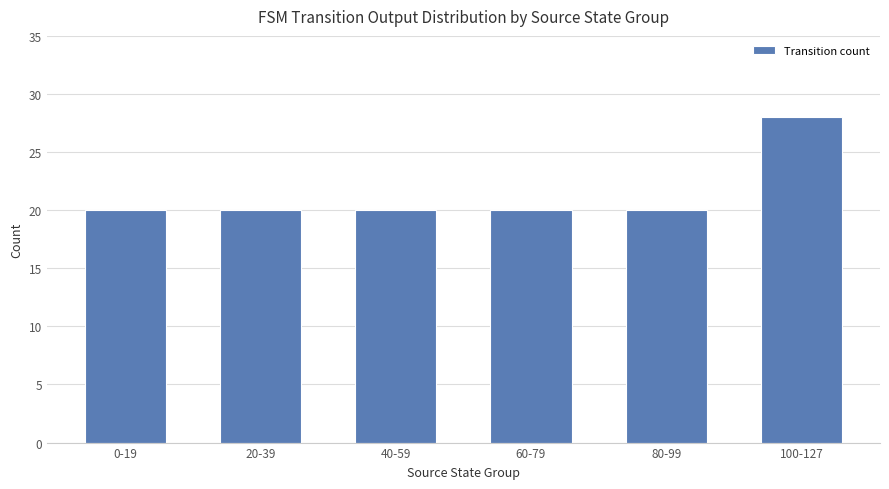

What is the minimum value shown in the chart?

20